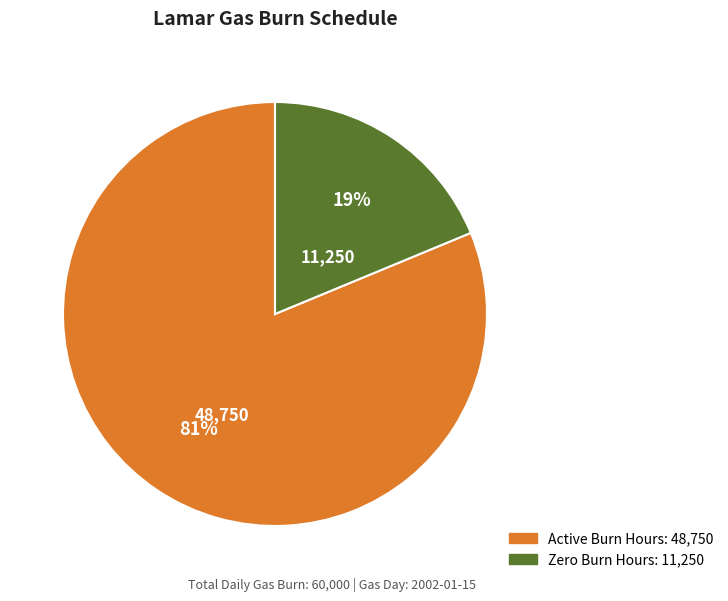

To the nearest percent, what is the difference between the largest and smallest slice percentages?

62%